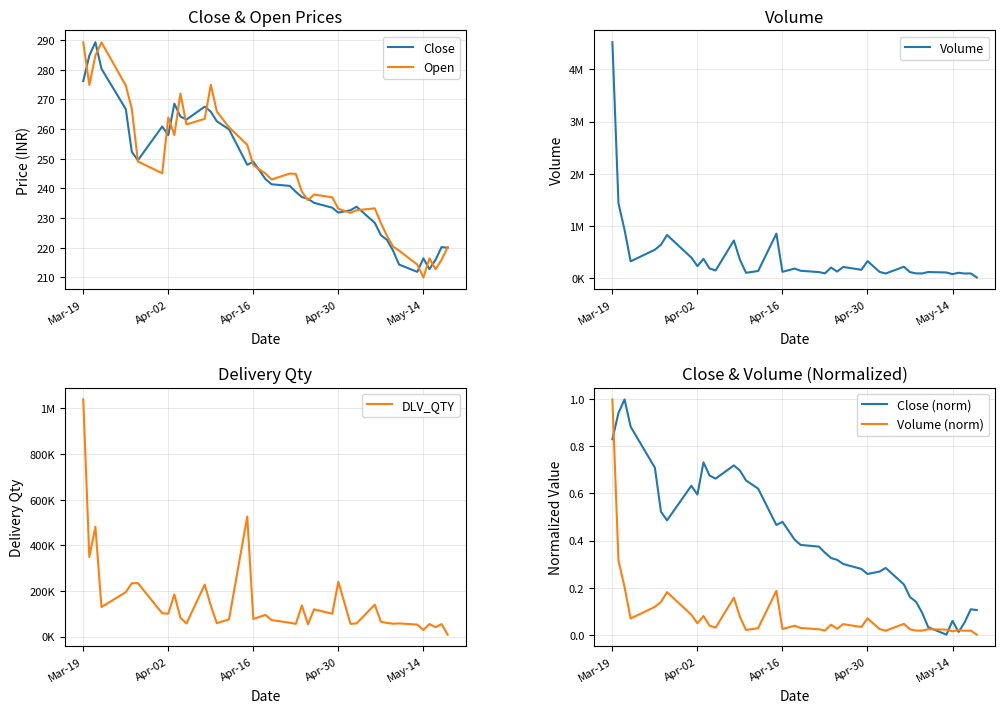

Which category has the lowest value in the Open series?

May-14